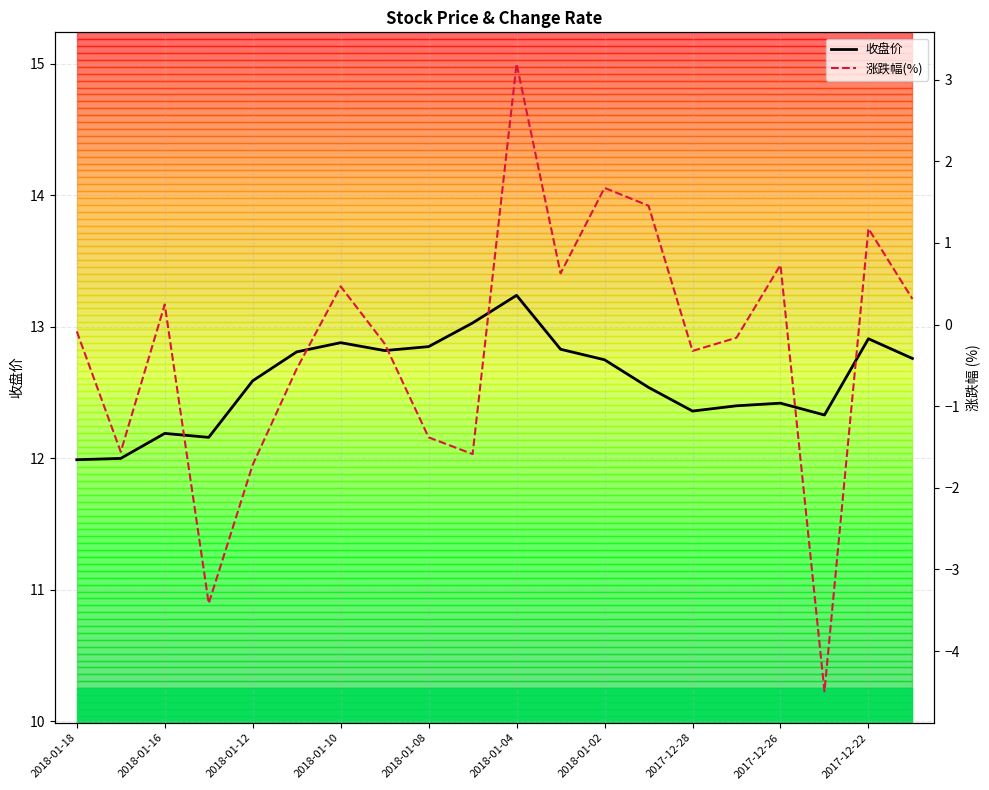

Is it true that 涨跌幅 equals -0.2 at 2017-12-27?

True